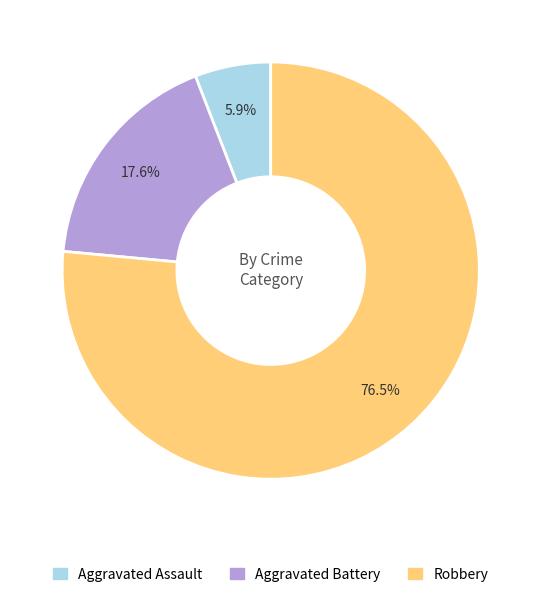

How many slices are in this pie chart?

3